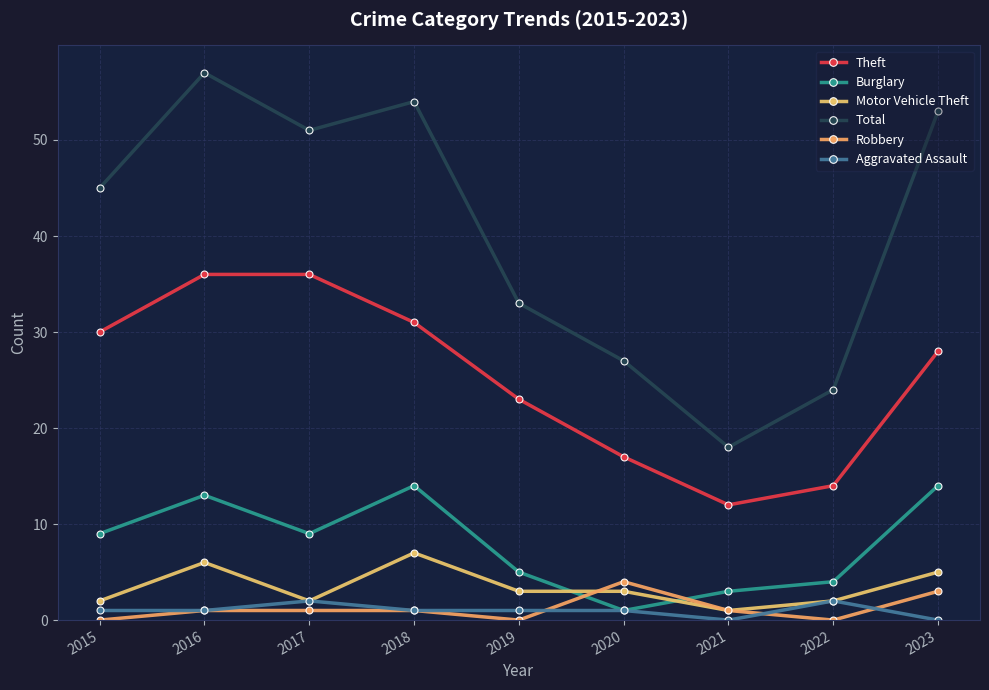

What are all the series names shown in the legend?

Theft, Burglary, Motor Vehicle Theft, Total, Robbery, Aggravated Assault